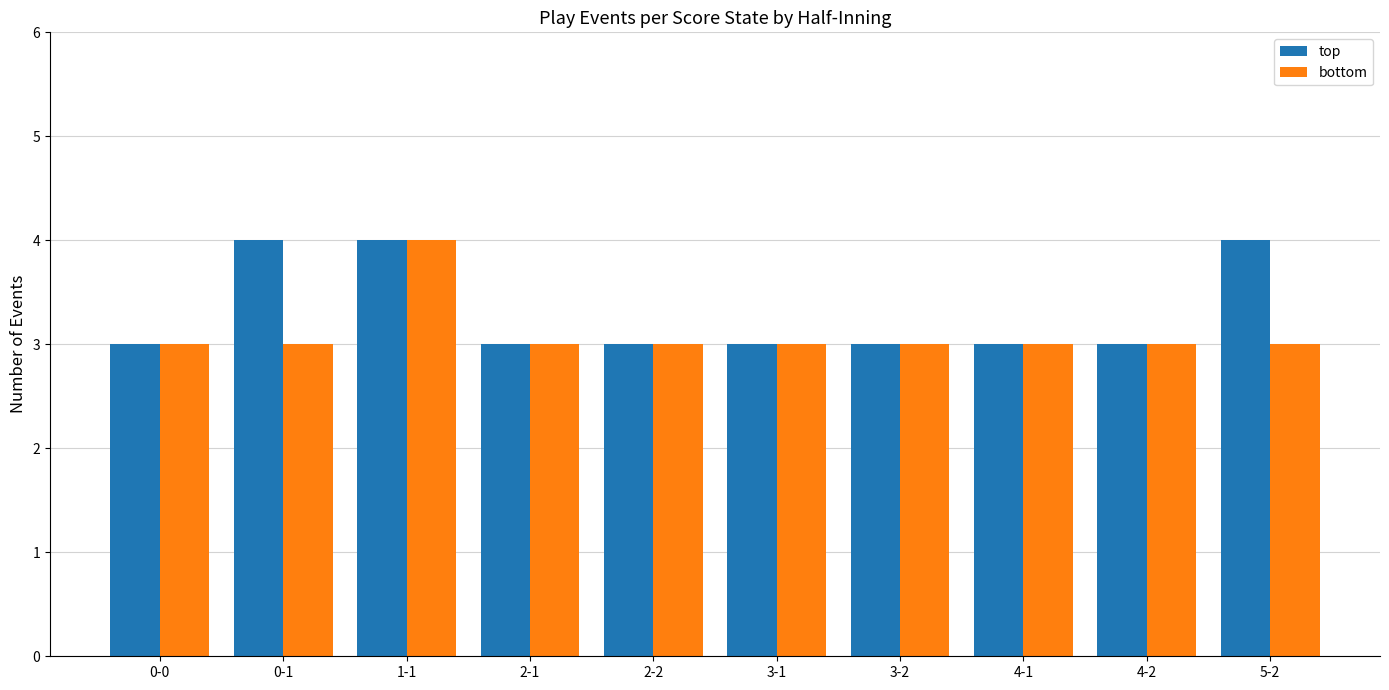

What is the label of the 1st bar from the right?

5-2